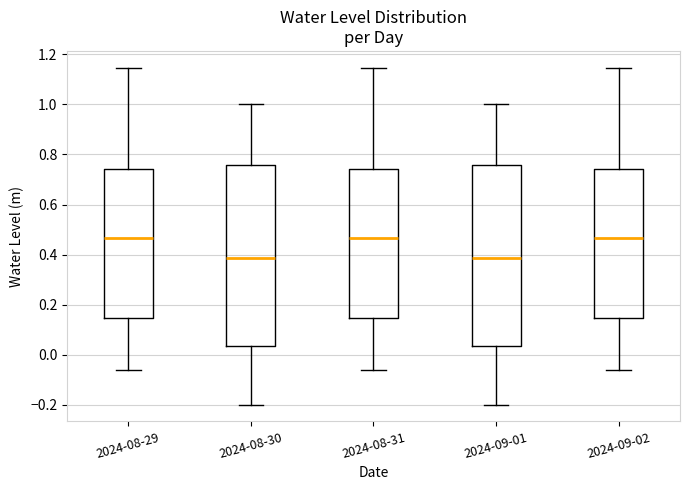

Reading left to right, transcribe this box plot: for each box, give where its median line is, the range the box spans, and where its two whiskers end, as read against the y-axis. The values are not printed on the chart, so give them approximately, as read against the axis.

2024-08-29: median 0.46, box 0.14 to 0.74, whiskers -0.06 to 1.14
2024-08-30: median 0.38, box 0.04 to 0.76, whiskers -0.20 to 1.00
2024-08-31: median 0.46, box 0.14 to 0.74, whiskers -0.06 to 1.14
2024-09-01: median 0.38, box 0.04 to 0.76, whiskers -0.20 to 1.00
2024-09-02: median 0.46, box 0.14 to 0.74, whiskers -0.06 to 1.14